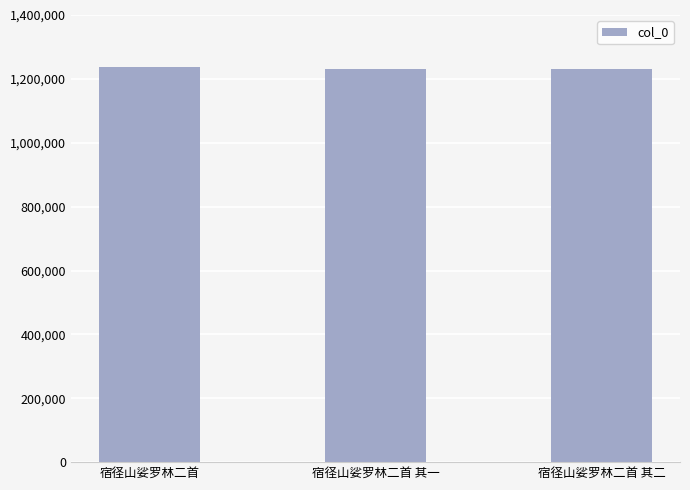

What is the difference between the maximum and minimum values?

7296